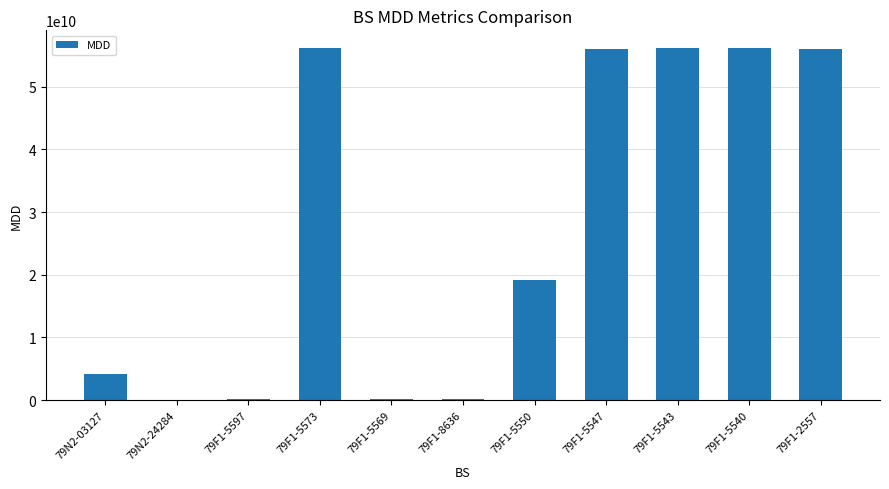

The chart shows a value of 20064825014 at 79F1-5543. True or false?

False